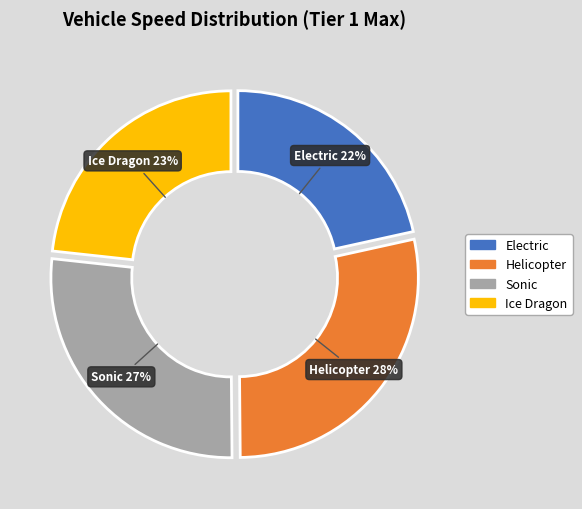

Which category has the smallest portion of the pie?

Electric